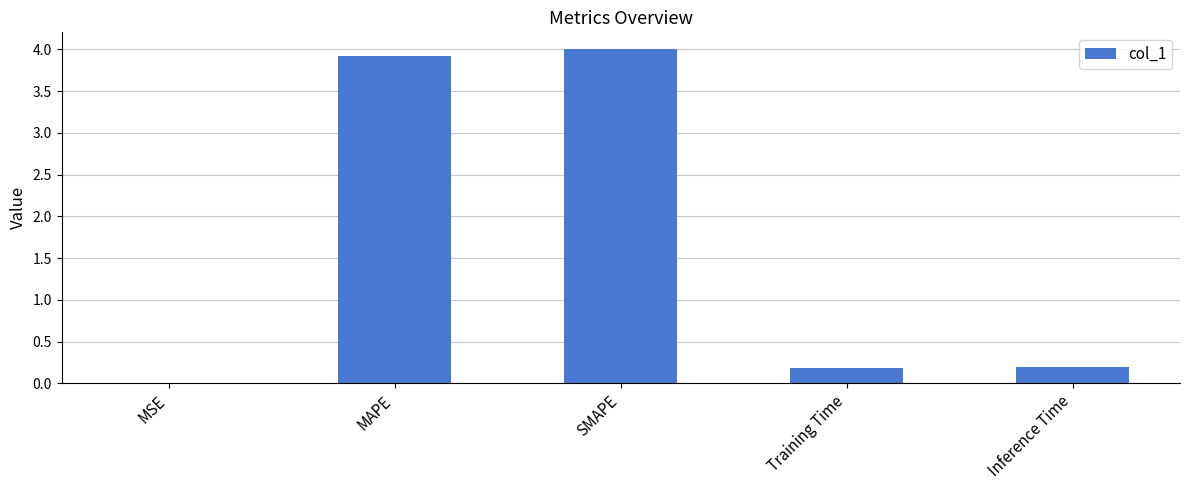

What is the maximum value shown in the chart?

4.0